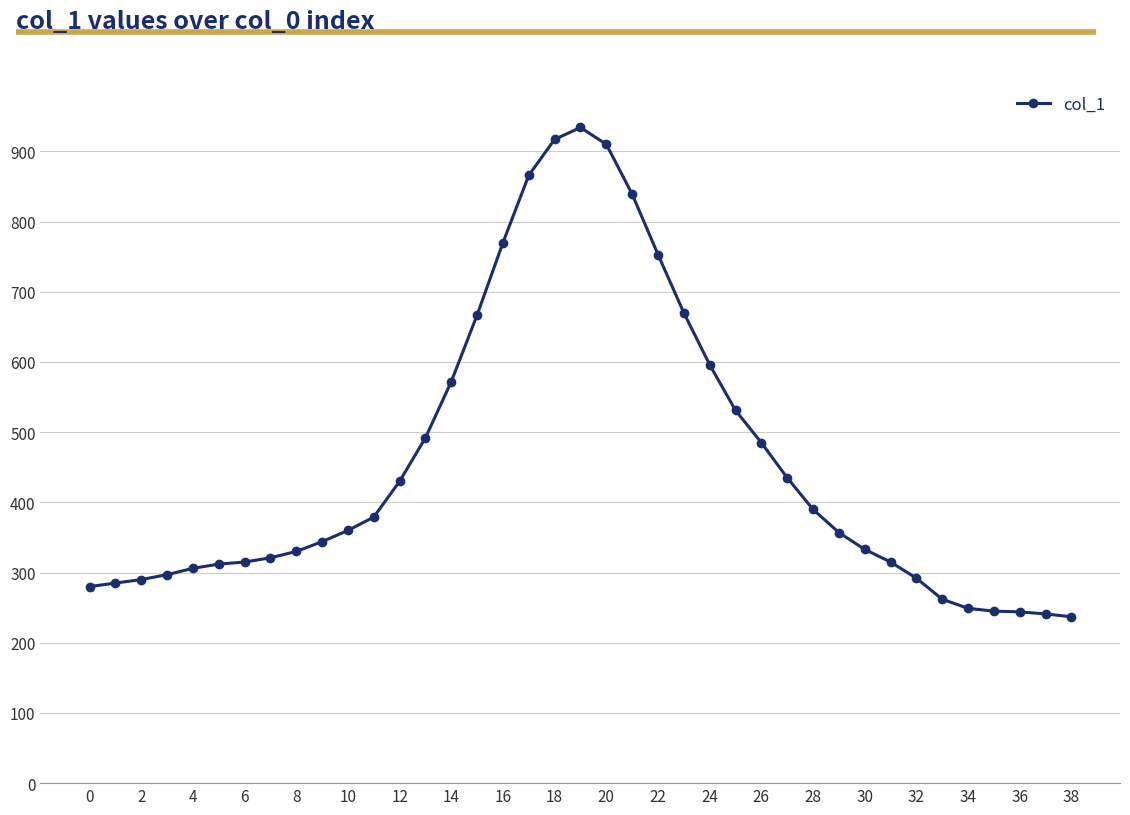

What is the greatest value displayed?

934